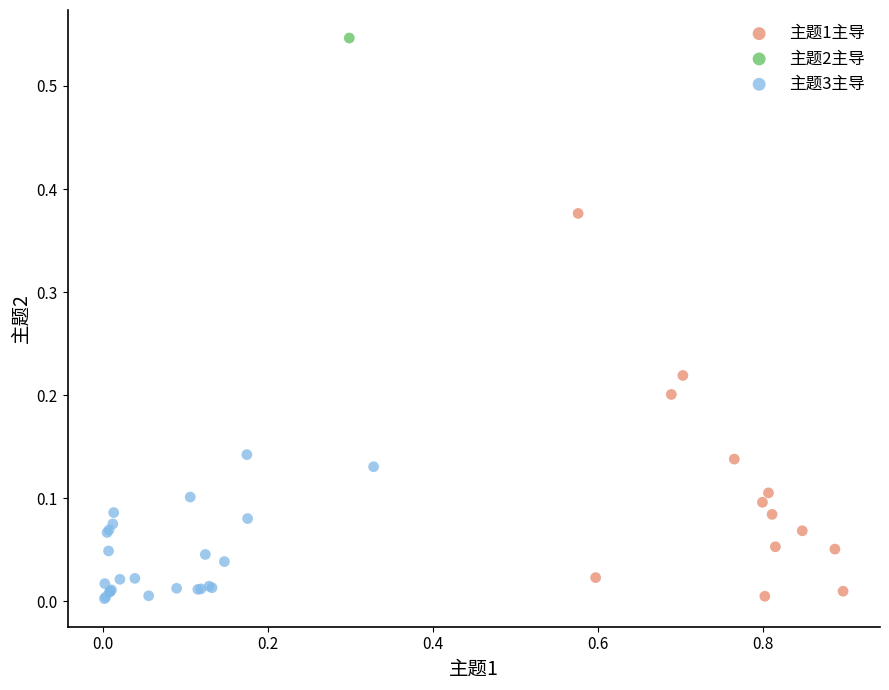

What are all the series names shown in the legend?

主题1主导, 主题2主导, 主题3主导